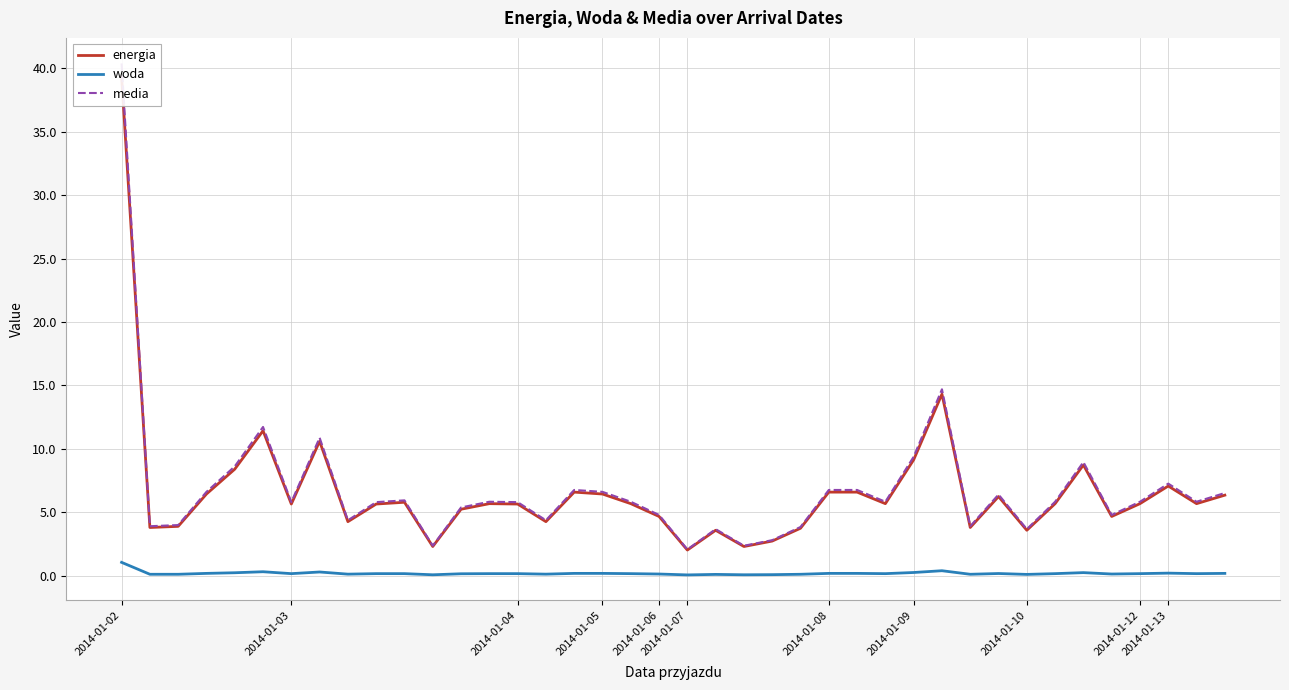

What is the greatest value displayed?

40.4